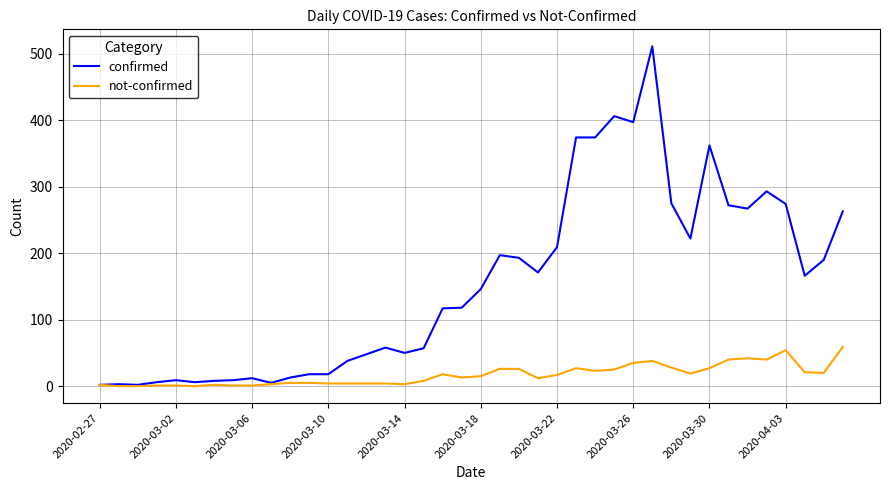

Which series has the largest total across all categories?

confirmed